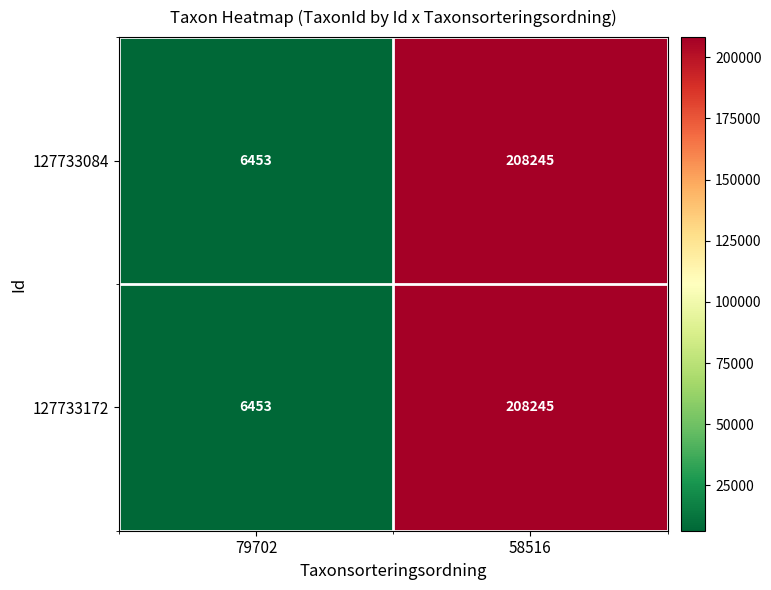

How many series are shown in this chart?

2